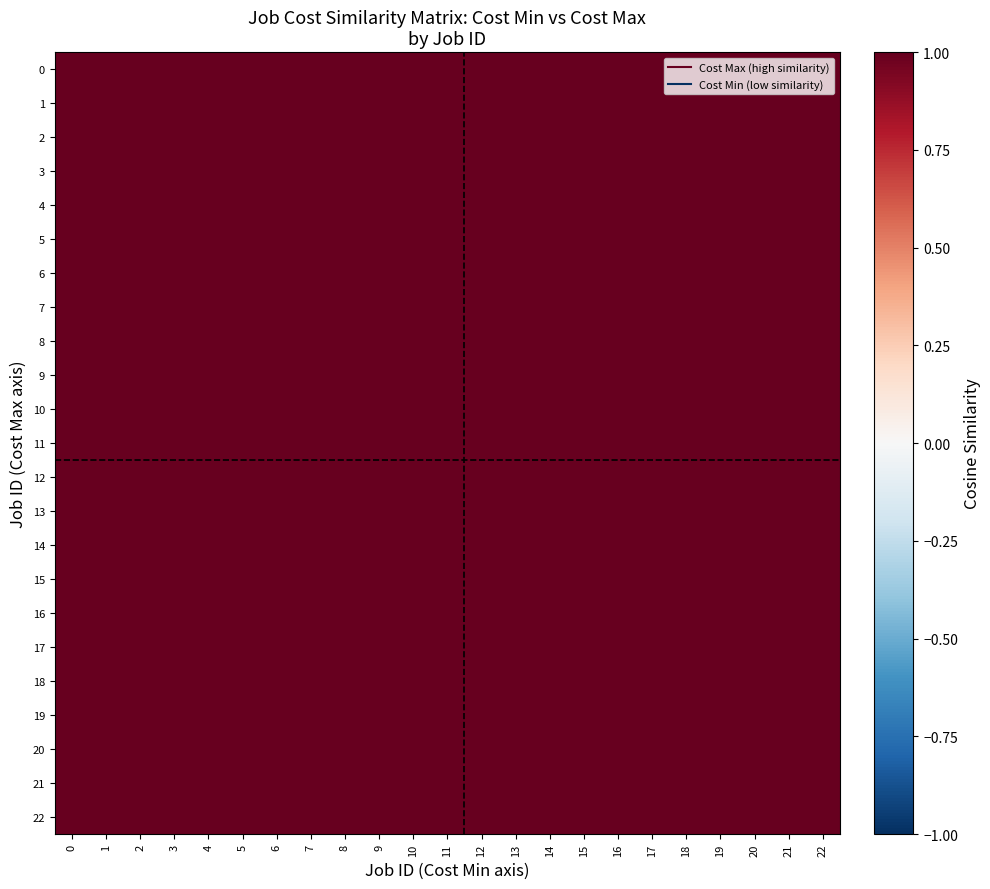

At which category is the sum across all series the highest?

6